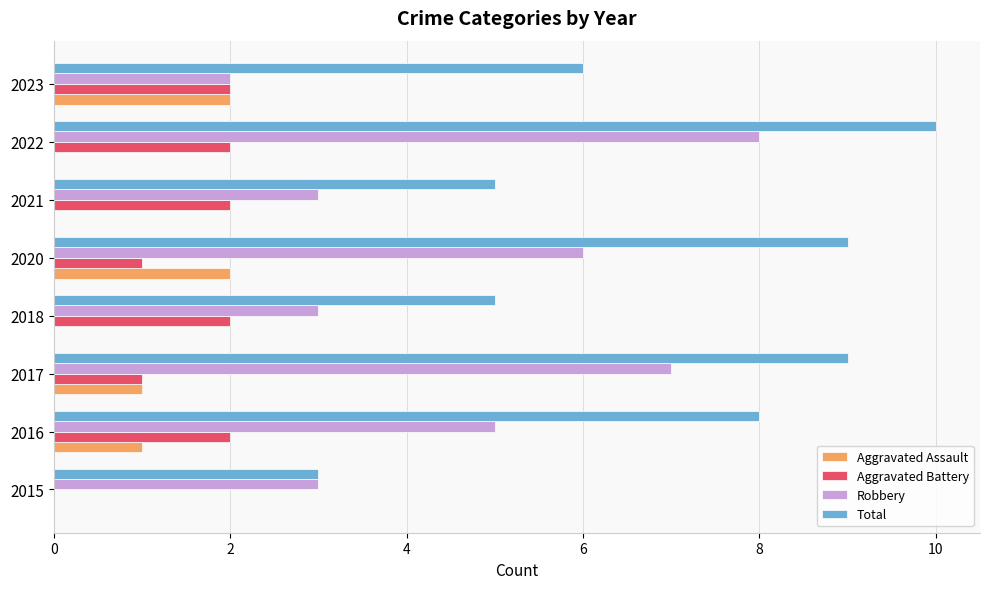

The Total series shows 3 at 2015. True or false?

True